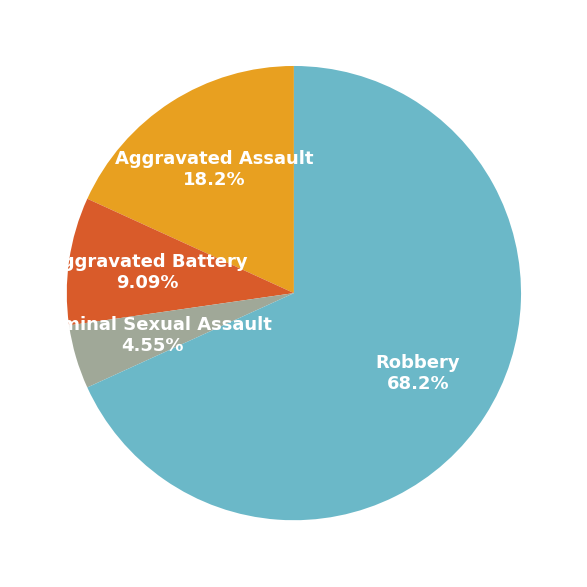

Which category has the biggest portion of the pie?

Robbery